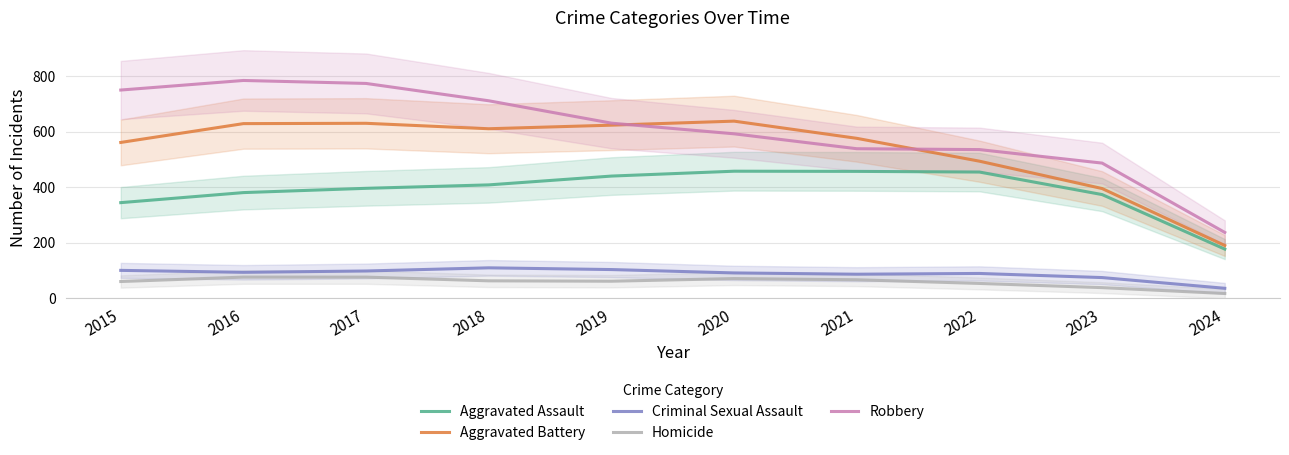

What is the value of the Robbery point at the 6th from the left?

592.6